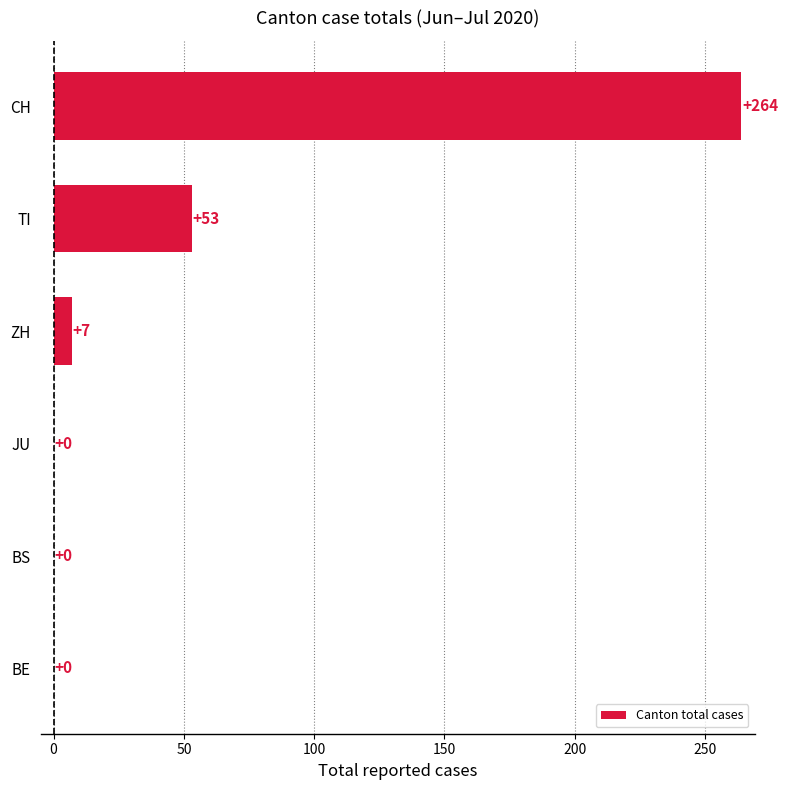

Reading bottom to top, what are all the values shown in this chart?

BE=0	BS=0	JU=0	ZH=7	TI=53	CH=264